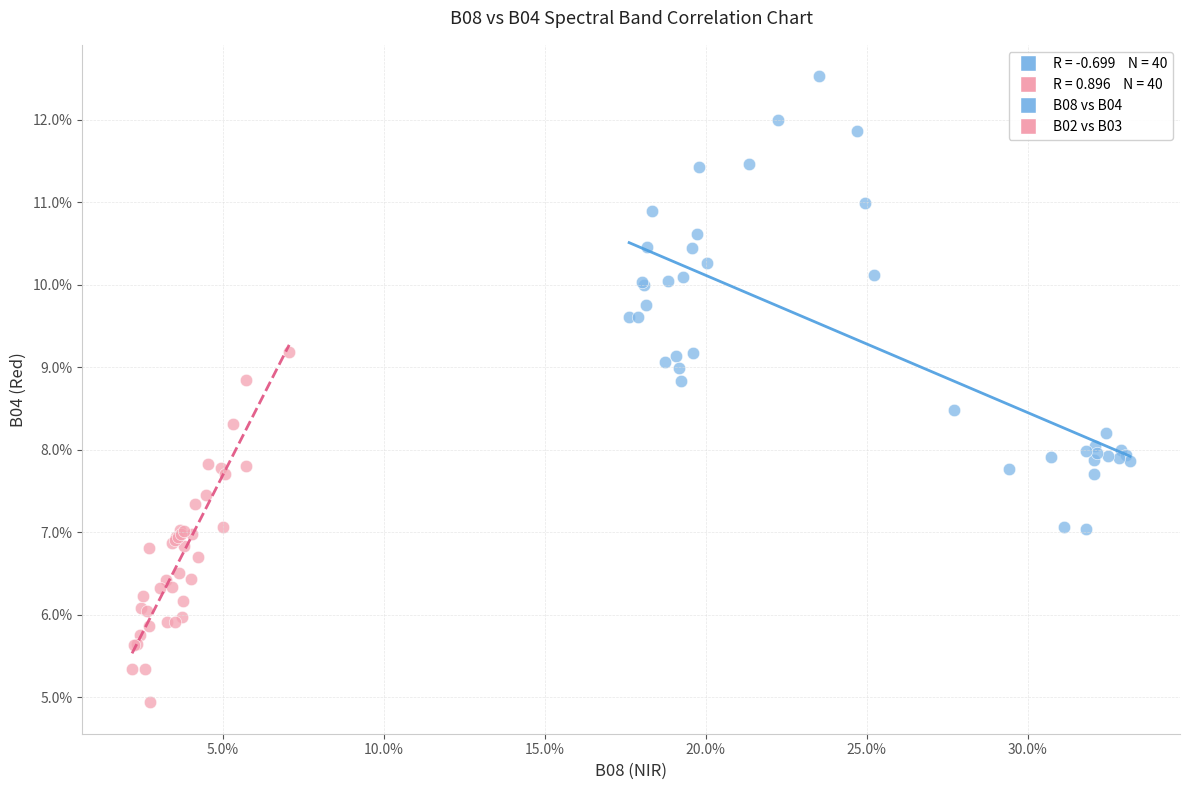

Which series has the largest Y range (max minus min)?

B08 vs B04